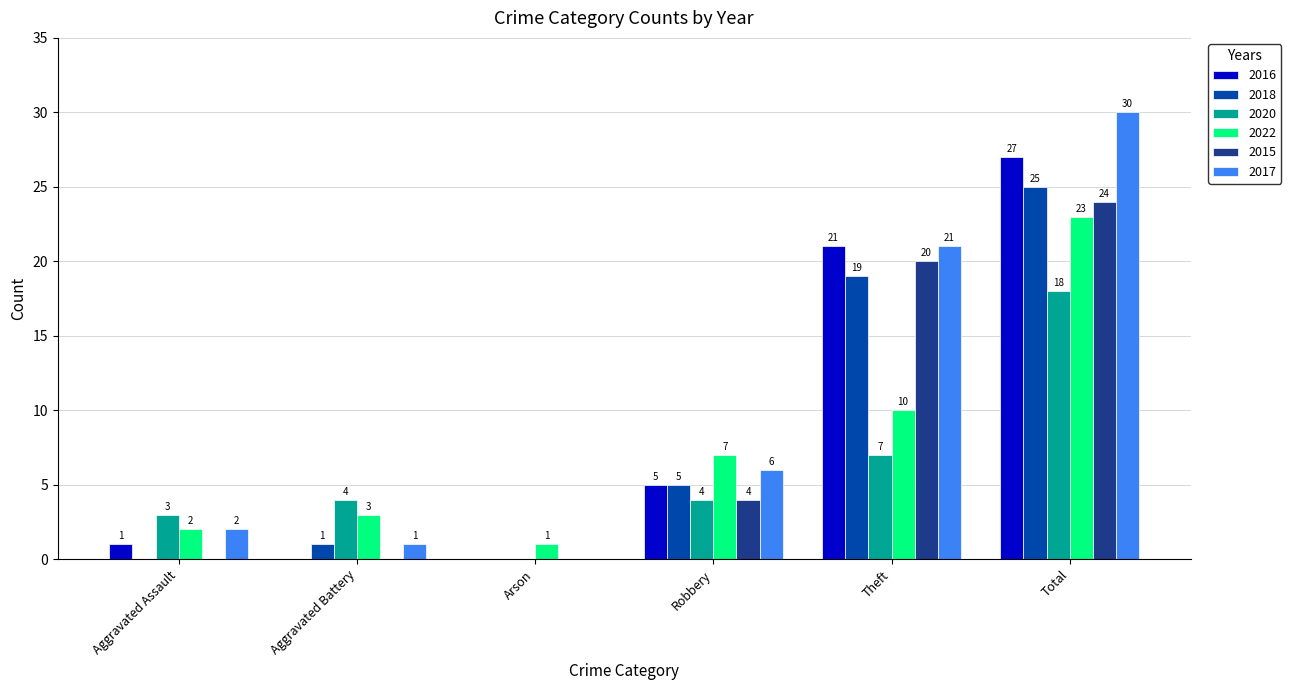

What is the greatest value displayed?

30